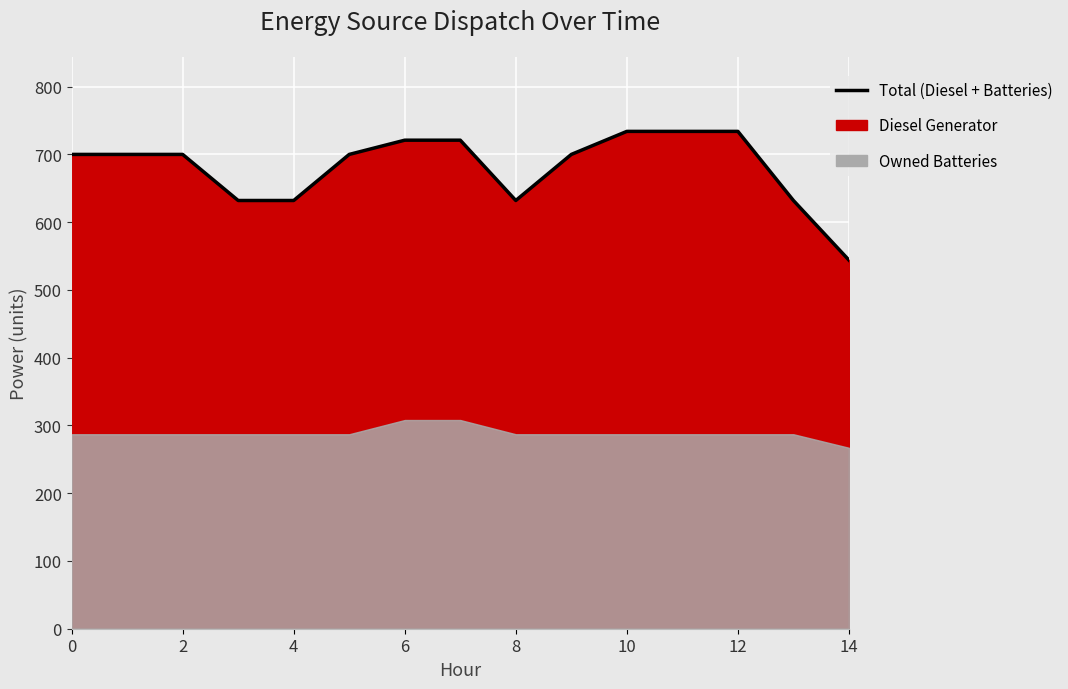

What is the greatest value displayed?

734